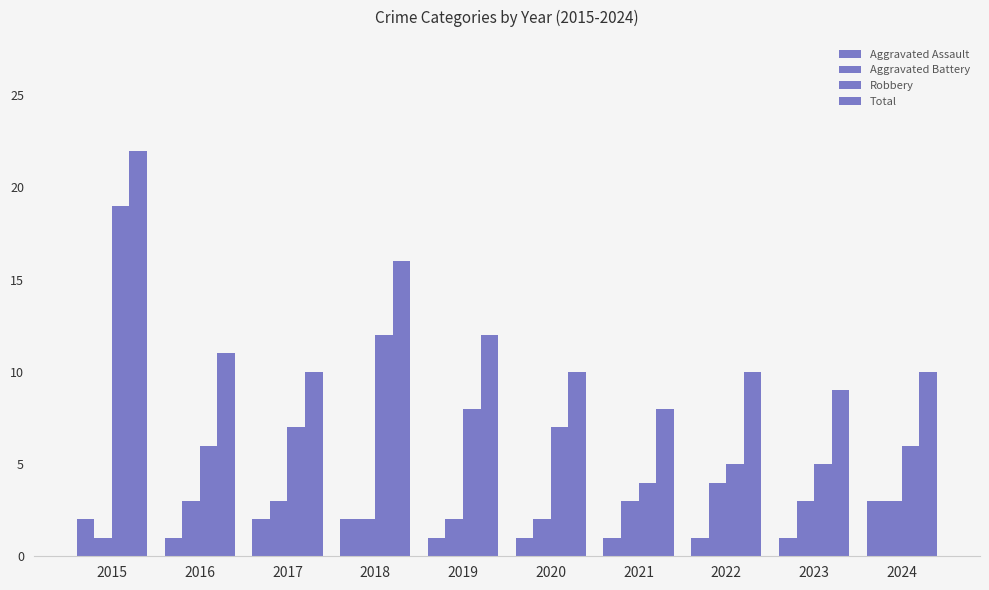

At which category is the sum across all series the highest?

2015